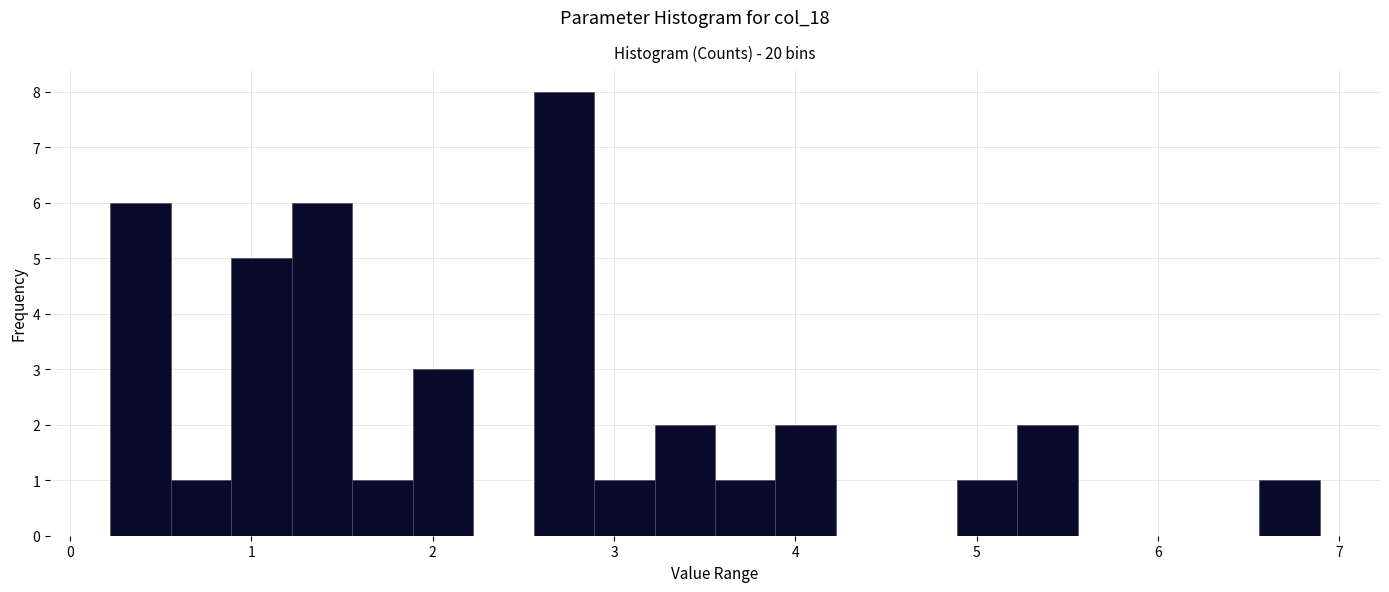

Around what value on the x-axis is the tallest bar? Give the approximate position of its centre, as read against the axis.

2.7